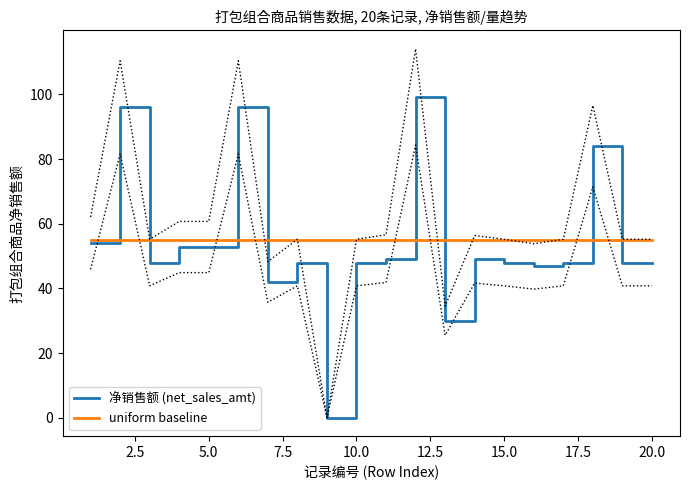

How many lines are shown in the chart?

2